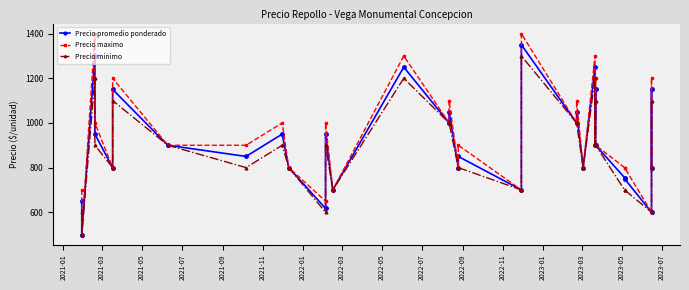

What is the total value across all series at 2021-11?

3450